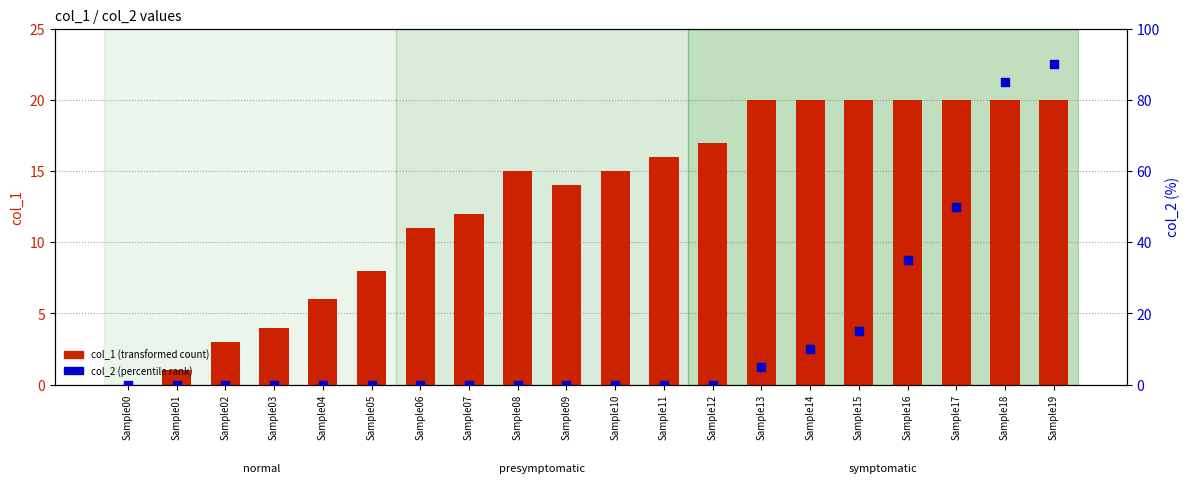

Is the value of col_1 (transformed count) at Sample10 greater than the value of col_2 (percentile rank) at Sample08?

Yes